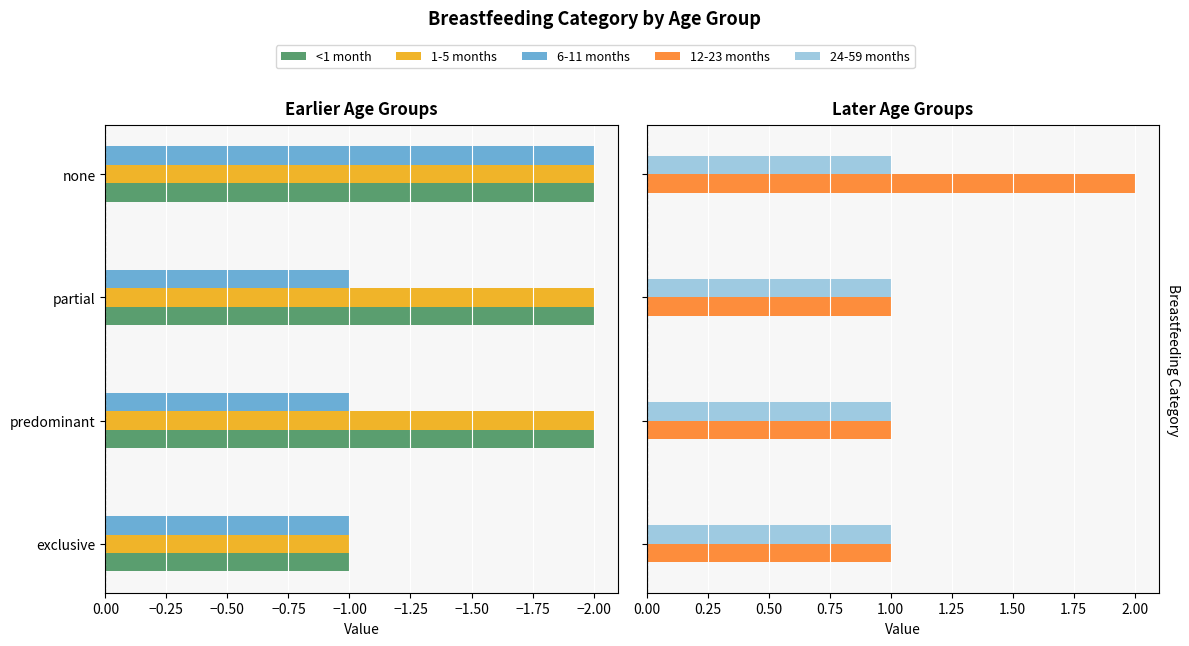

Which series changed the most between −2.25 and −1.75?

<1 month